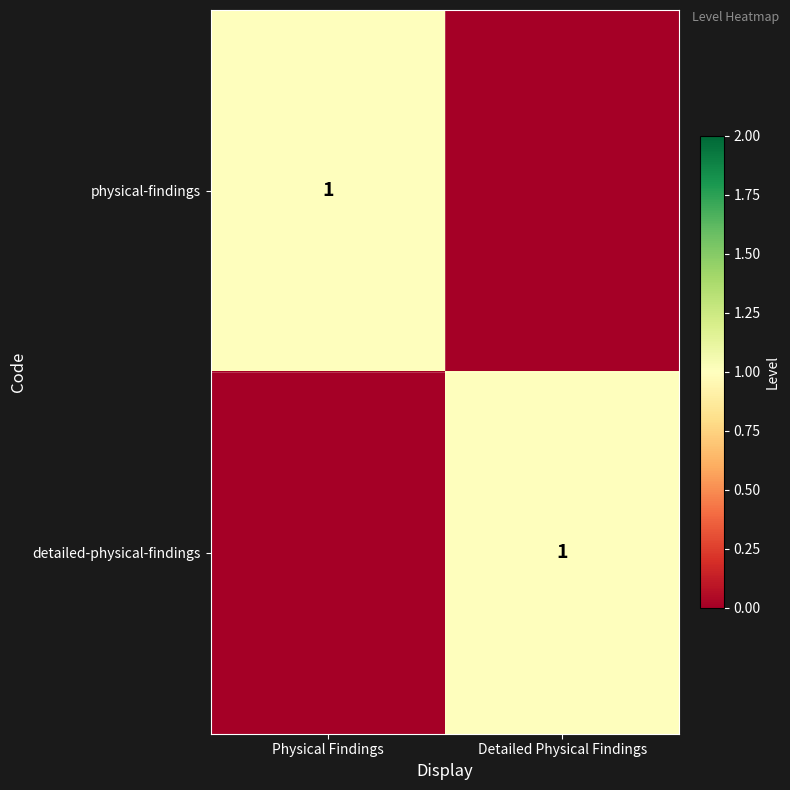

True or false: physical-findings has a value of 0 at Physical Findings.

False